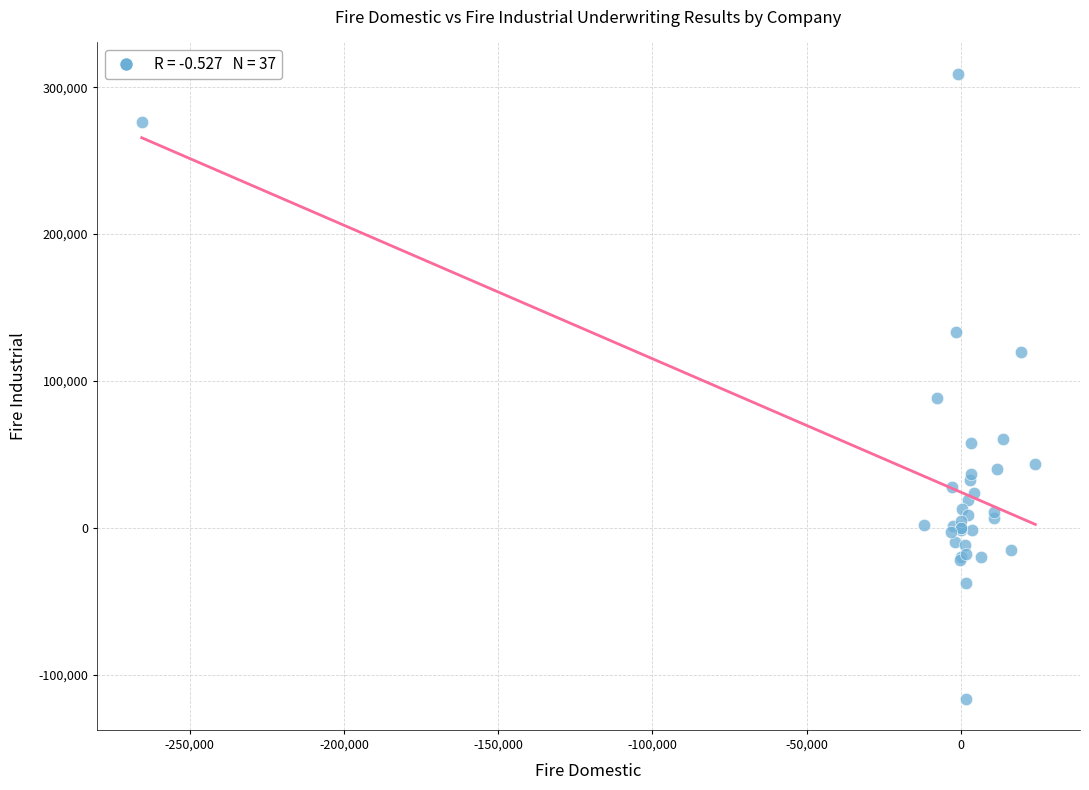

What Y value in the scatter plot is closest to 96407?

88267